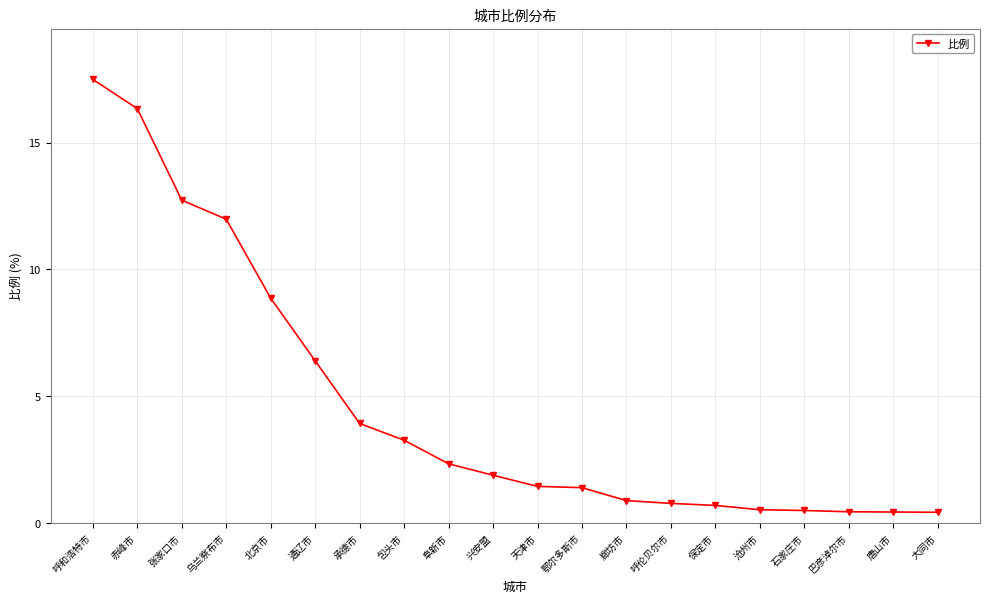

The value at 天津市 is 1.4. True or false?

True